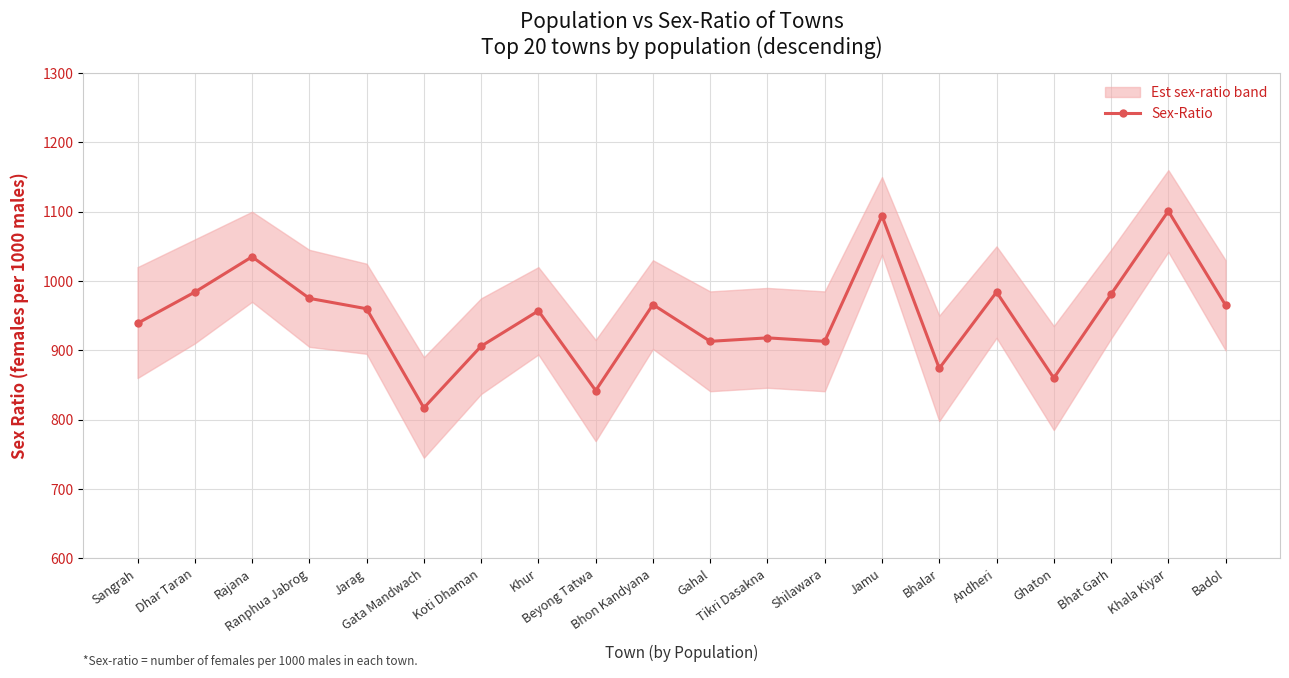

Reading right to left, what are all the values shown in this chart?

Badol=965	Khala Kiyar=1101	Bhat Garh=981	Ghaton=860	Andheri=984	Bhalar=874	Jamu=1094	Shilawara=913	Tikri Dasakna=918	Gahal=913	Bhon Kandyana=966	Beyong Tatwa=842	Khur=957	Koti Dhaman=906	Gata Mandwach=817	Jarag=960	Ranphua Jabrog=975	Rajana=1035	Dhar Taran=984	Sangrah=939